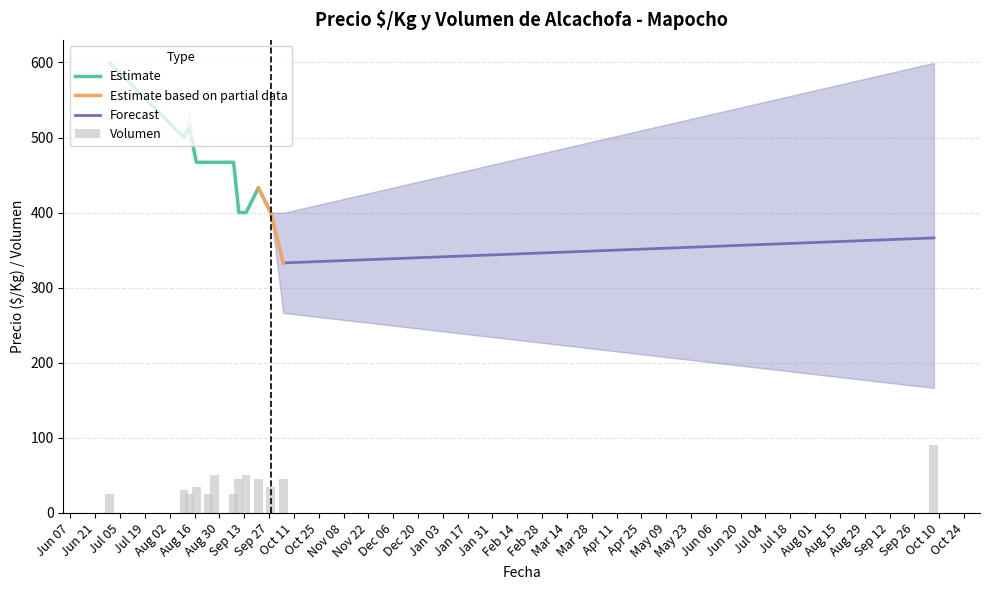

Read the Precio maximo value at 2022-10-07.

400